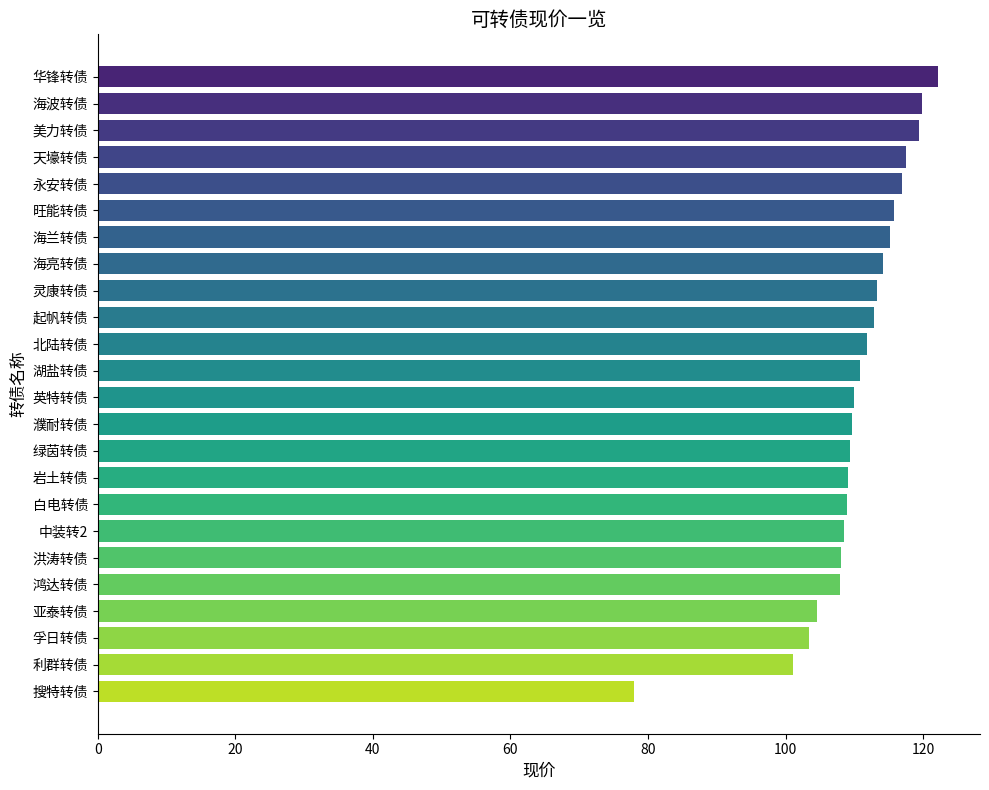

What is the average value?

110.3